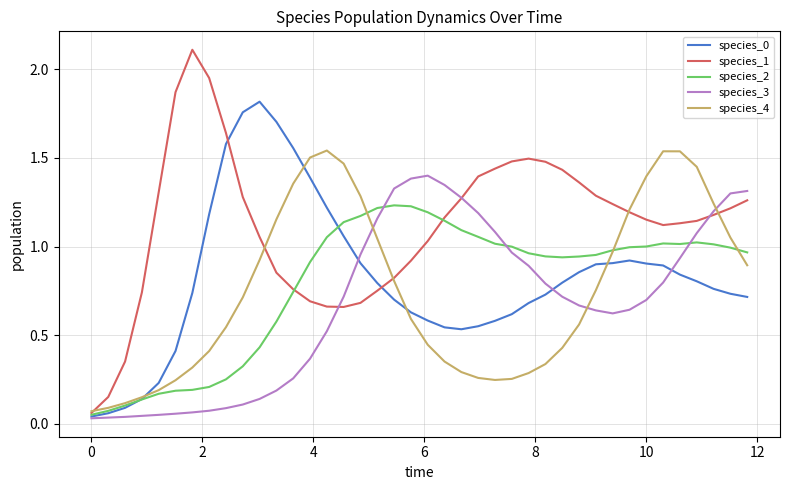

Which series has the largest range (max minus min)?

species_1